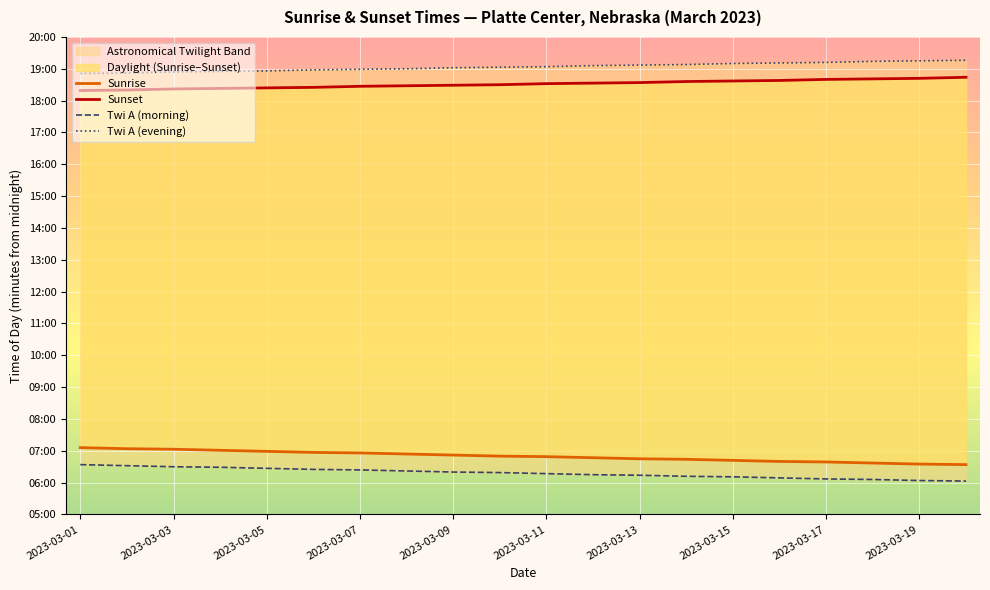

What is the sum of all Twi A (morning) values?

7560